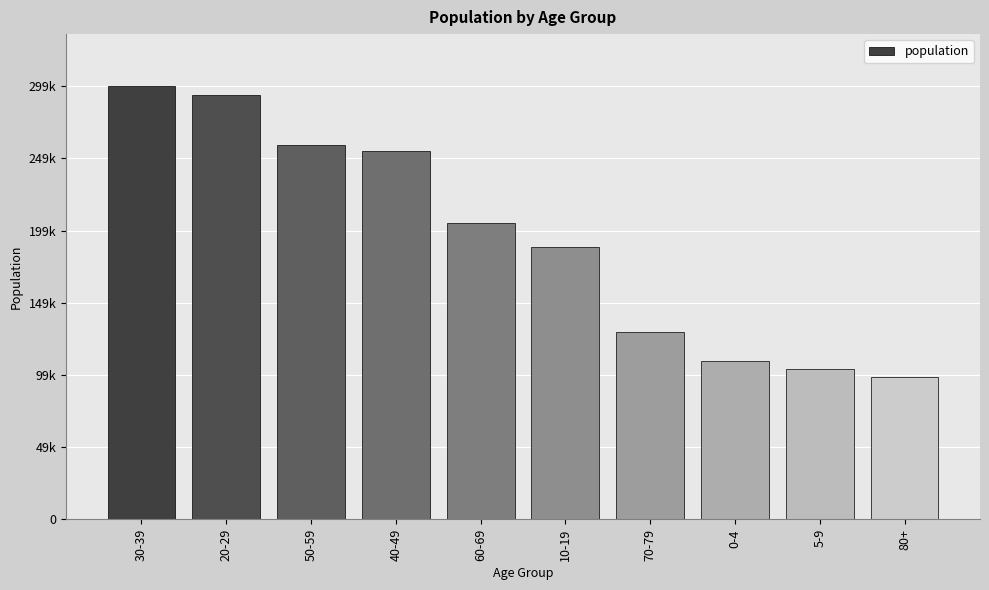

Read the value at 20-29, to the nearest 50.

293200